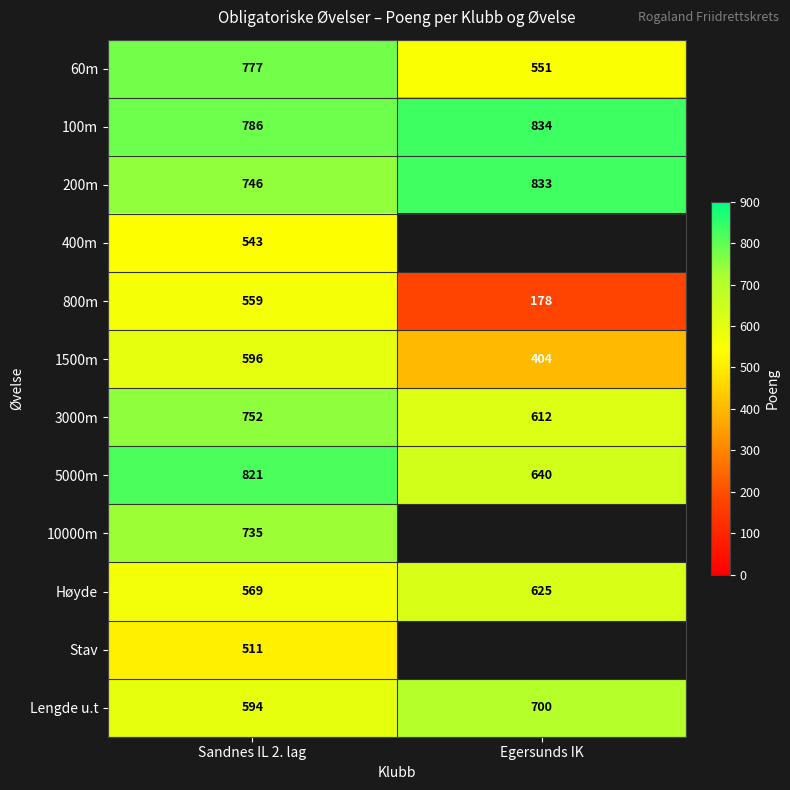

The value of 10000m at Sandnes IL 2. lag is 419.8. True or false?

False